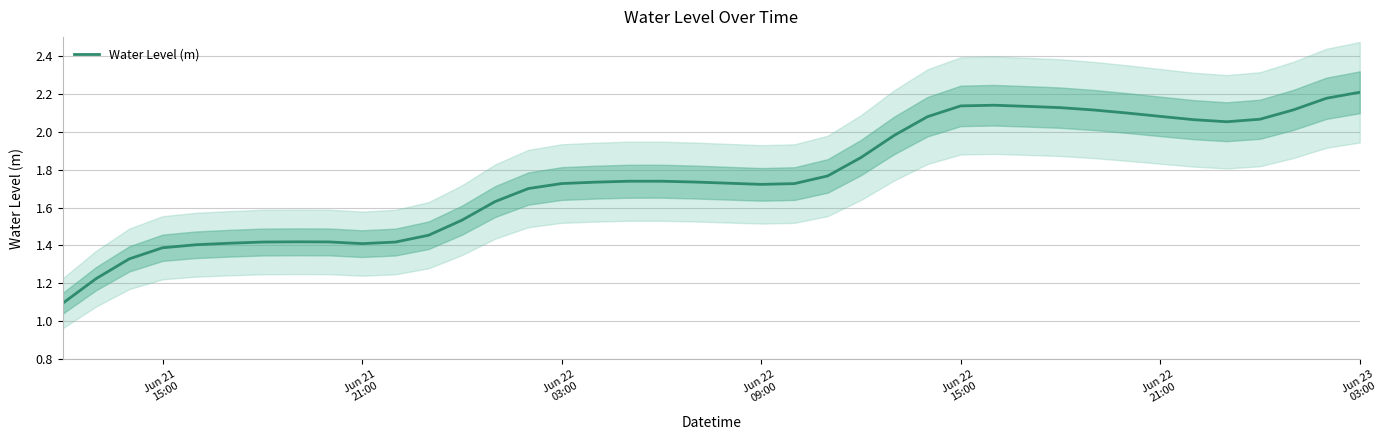

Is it true that the value at 30 is 2.8?

False